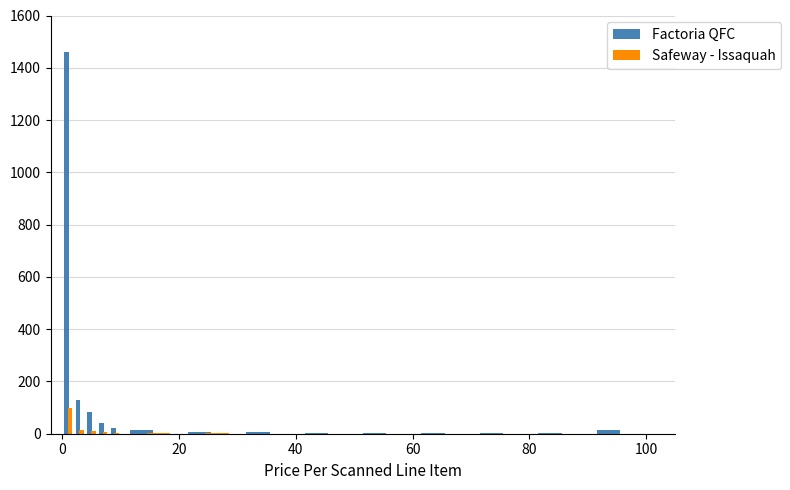

Is the value of Safeway - Issaquah at 20 greater than the value of Factoria QFC at 60?

No